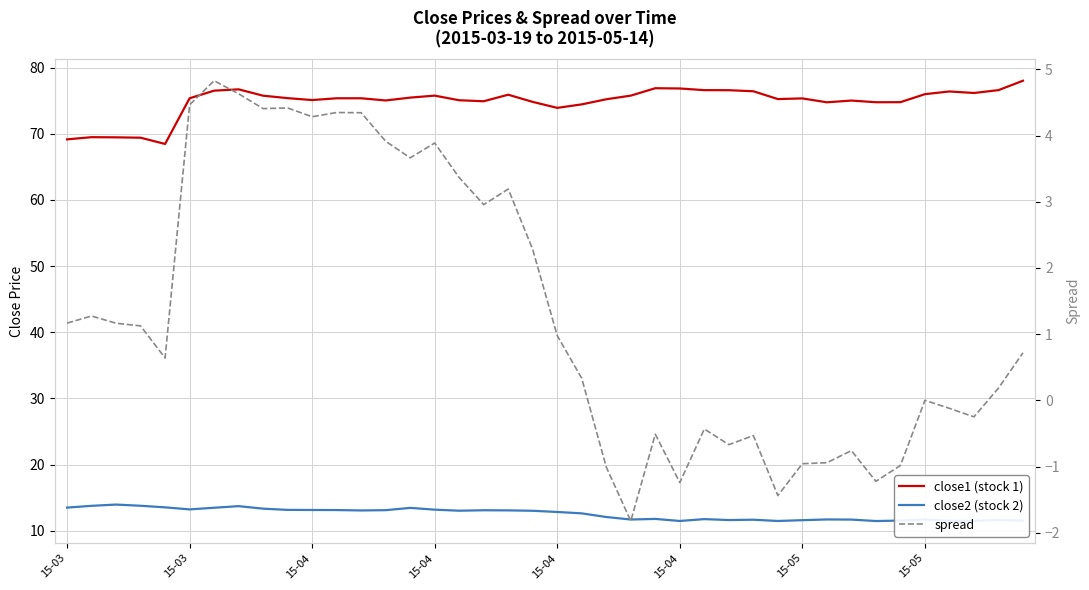

What is the maximum value shown in the chart?

78.0